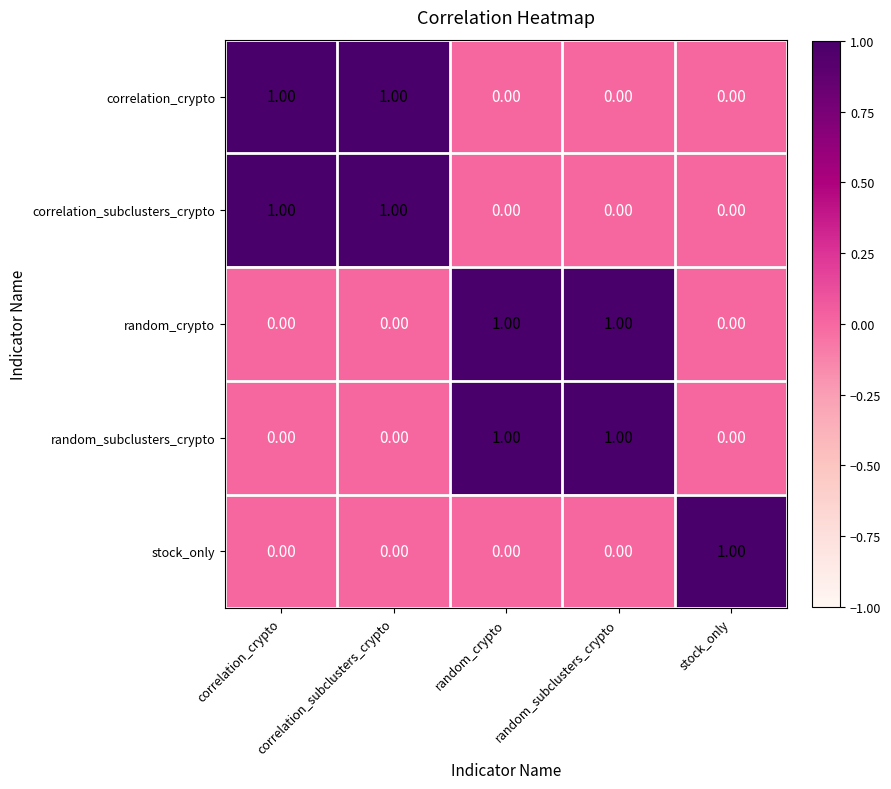

At how many categories does at least one series exceed 0?

5